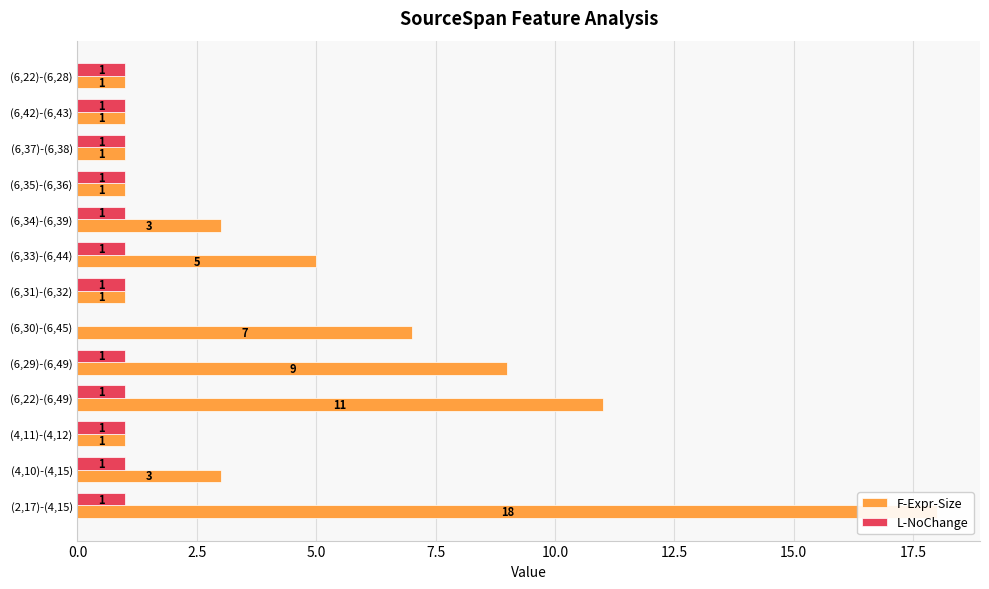

What is the average value of the F-Expr-Size series?

5